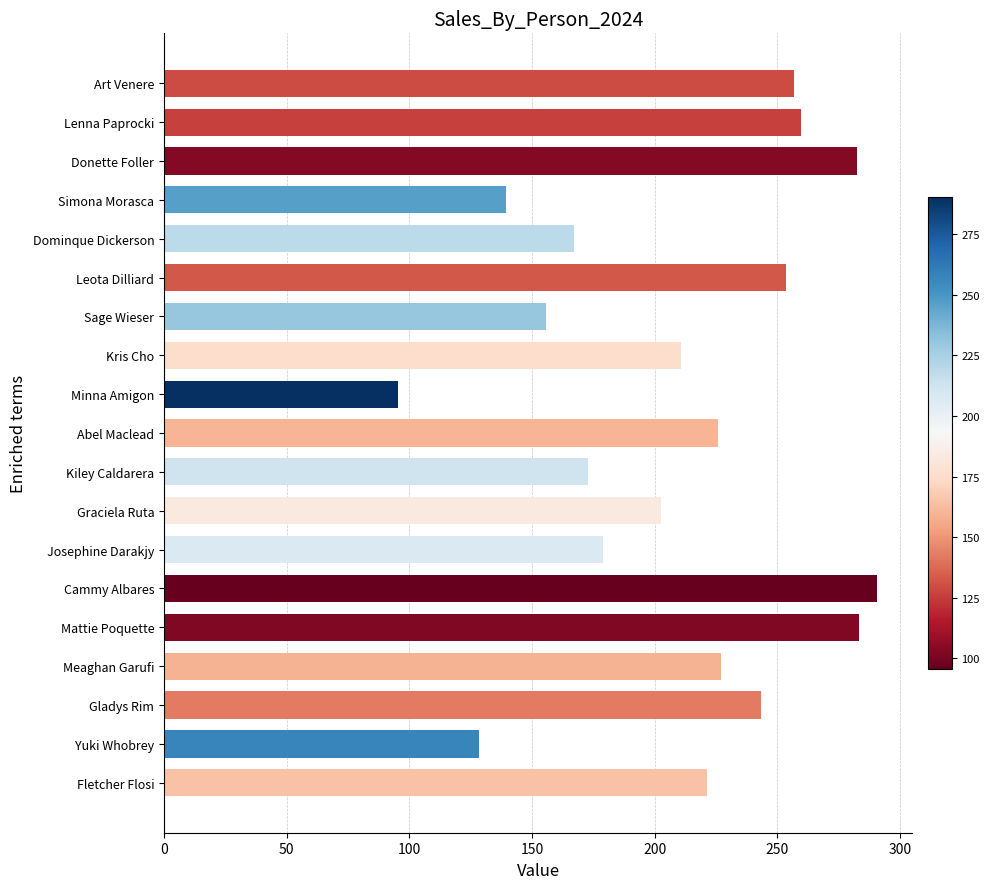

What position from the top is Minna Amigon?

9